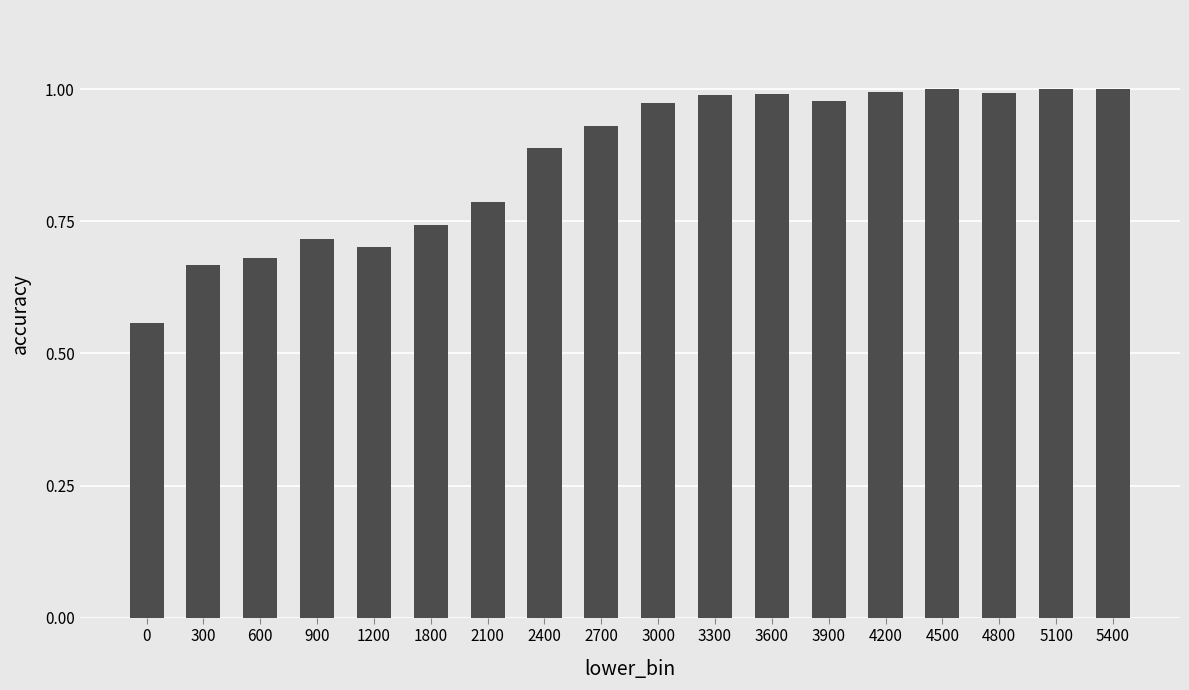

True or false: the data shows 0.3 at 300.

False